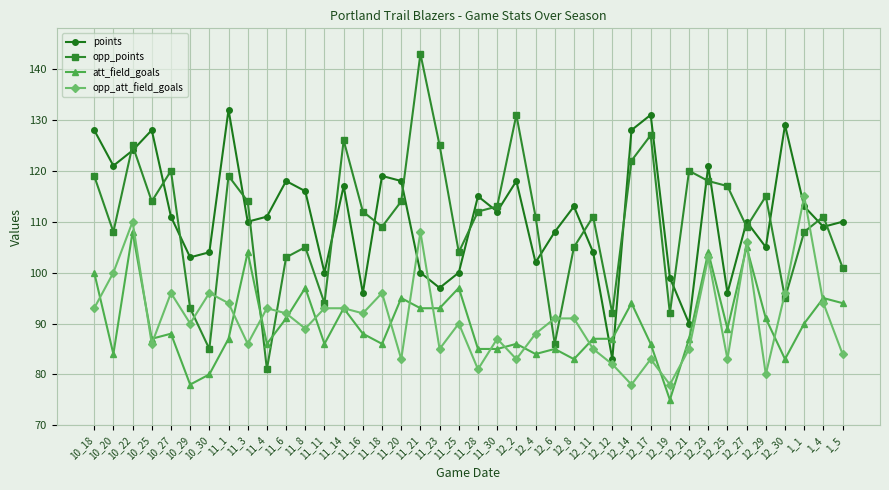

Rank the series by their maximum value, from lowest to highest.

att_field_goals, opp_att_field_goals, points, opp_points